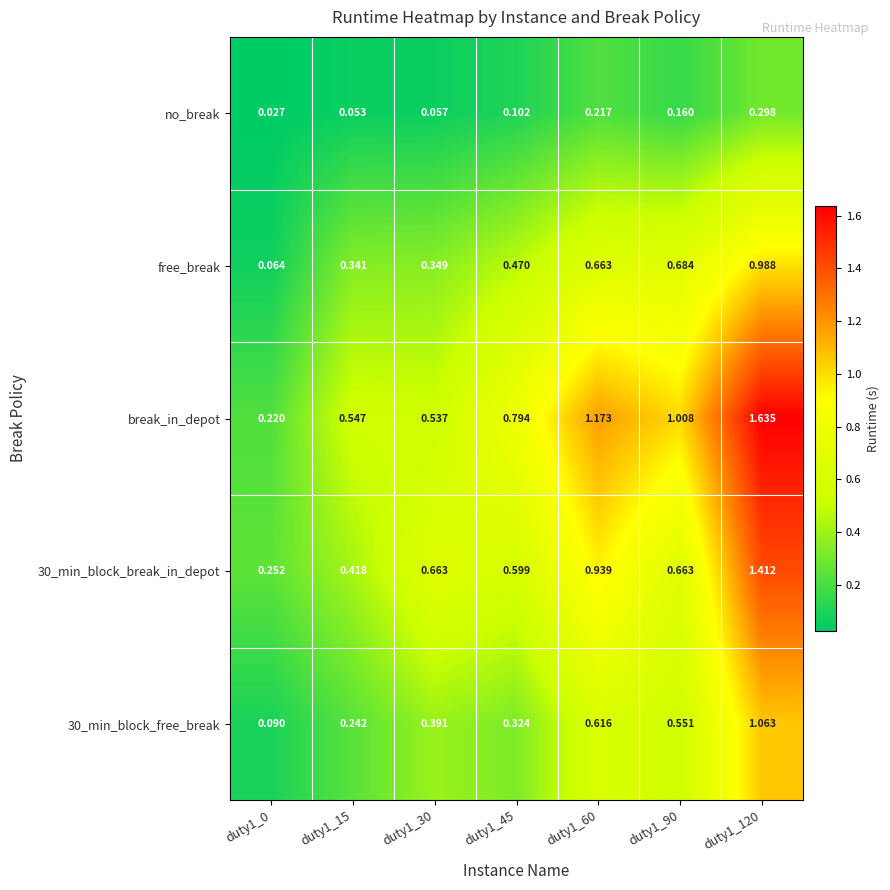

Which series has the largest total across all categories?

break_in_depot